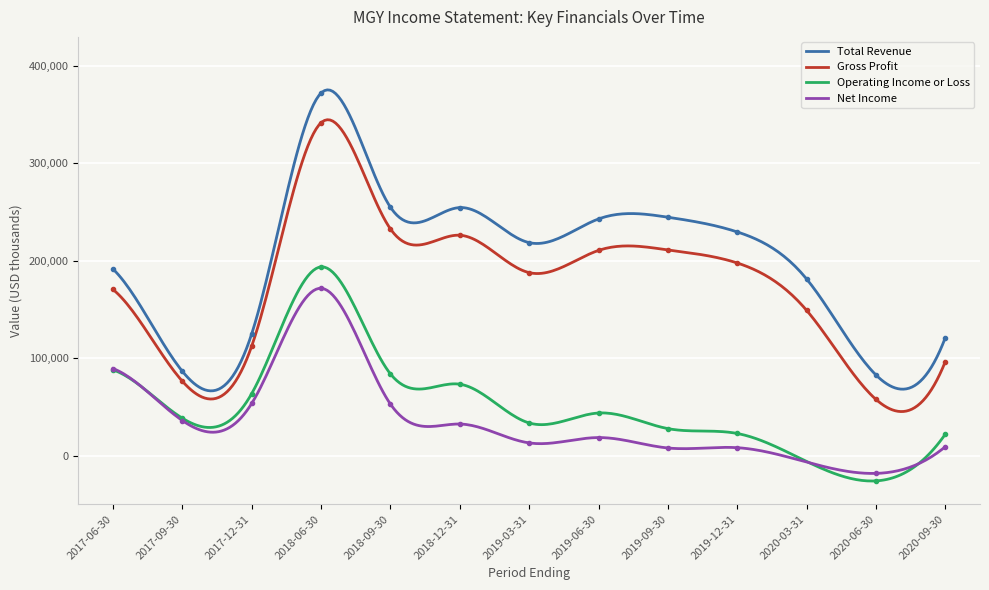

True or false: Total Revenue and Gross Profit cross at least once.

False